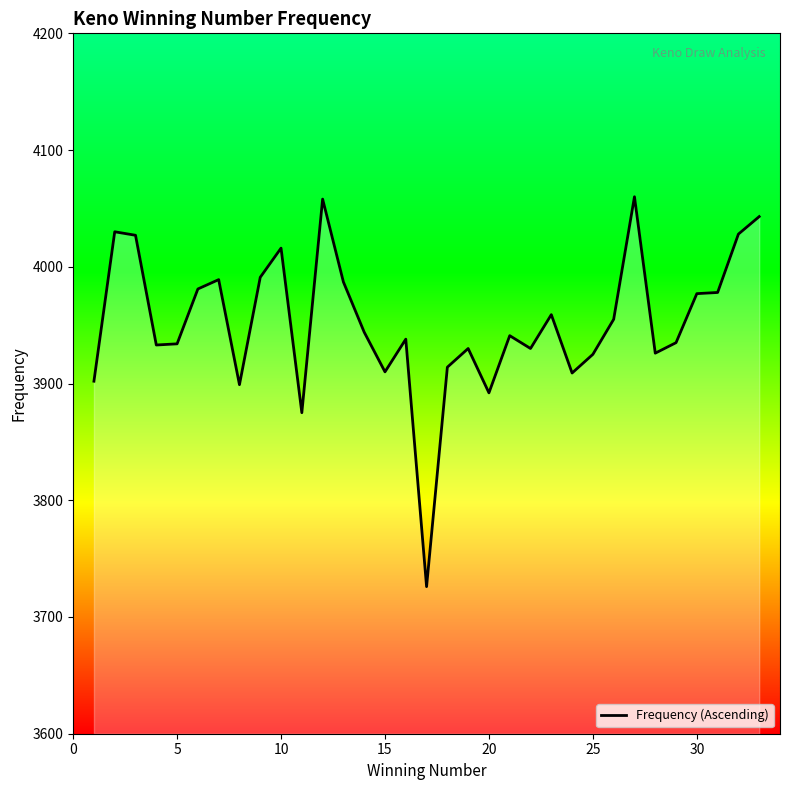

What is the smallest value displayed?

3726